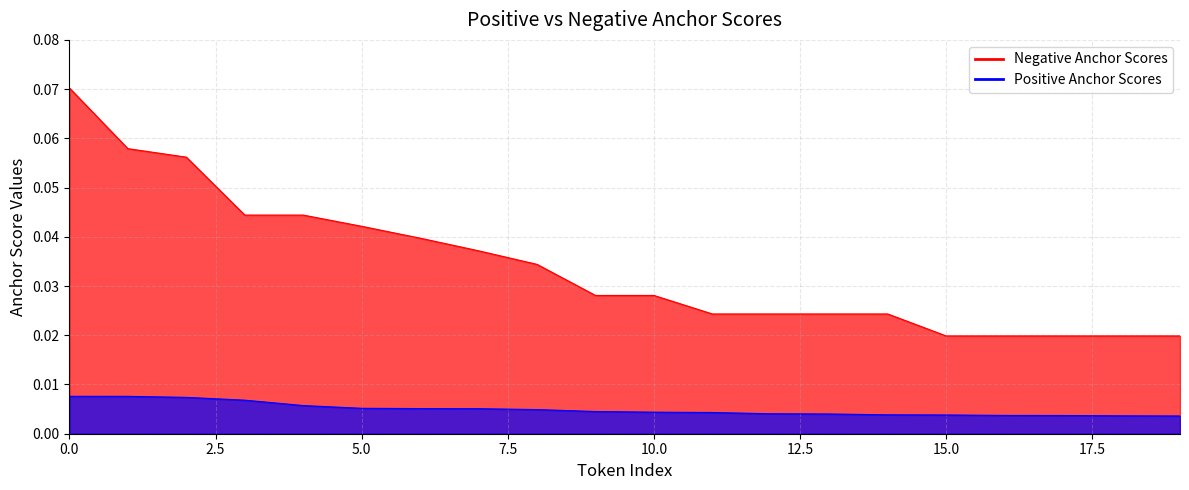

True or false: Positive Anchor Scores Line and Negative Anchor Scores Line intersect in this chart.

False